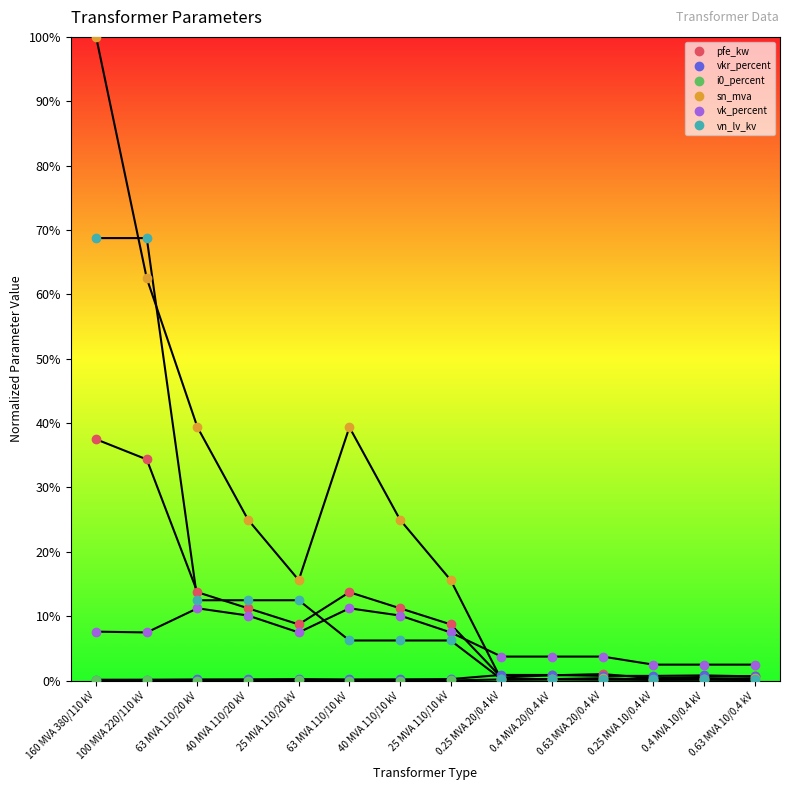

What is the maximum value for sn_mva?

100.0